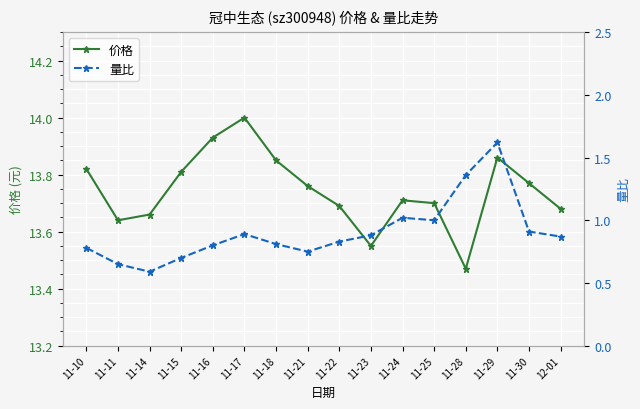

At how many categories does at least one series exceed 13?

16